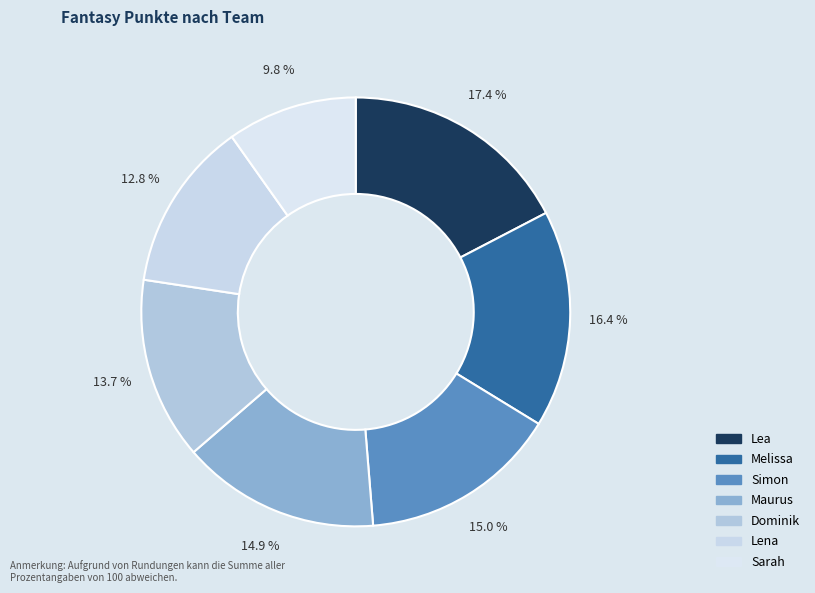

Does Lena represent more than half of the total?

No